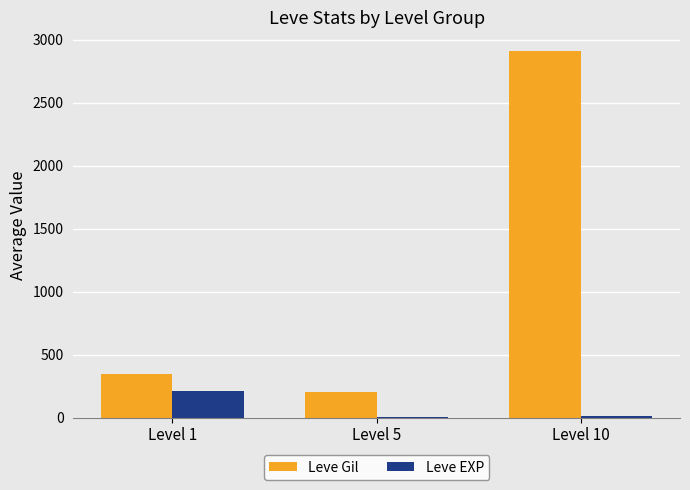

What is the difference between the Leve EXP values at Level 1 and Level 5?

205.8